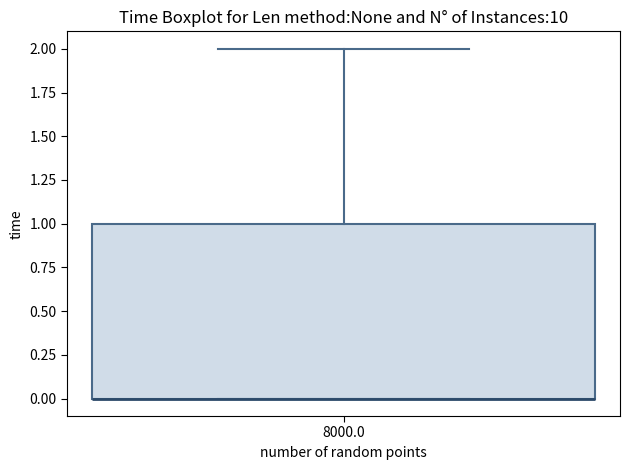

Read this box plot against the y-axis: the position of the median line, the range covered by the box, and the ends of both whiskers. The values are not printed on the chart, so give them approximately, as read against the axis.

median 0 (drawn on the box's lower edge), box 0 to 1, whiskers 0 to 2